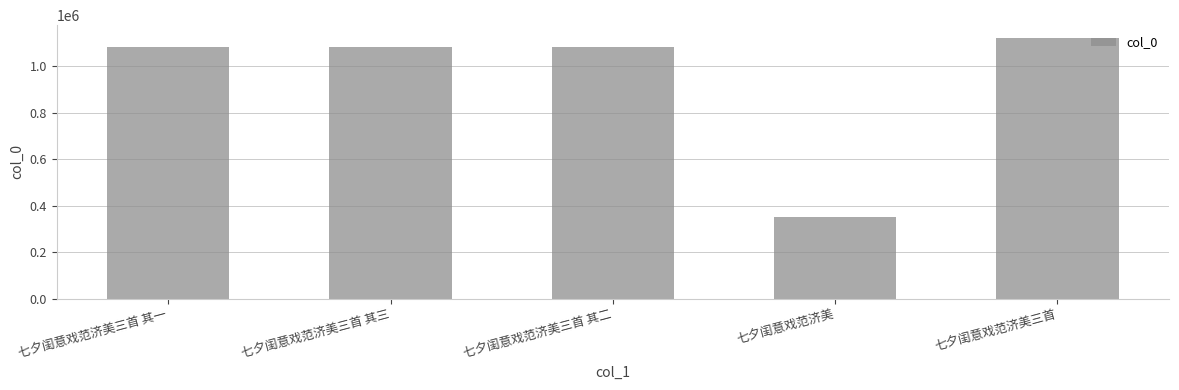

Are the bars grouped side by side (vs. stacked)?

No